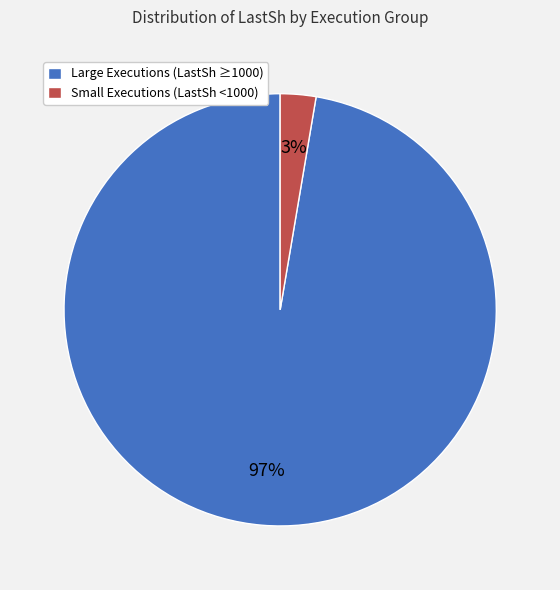

Is there a majority slice in this chart?

Yes